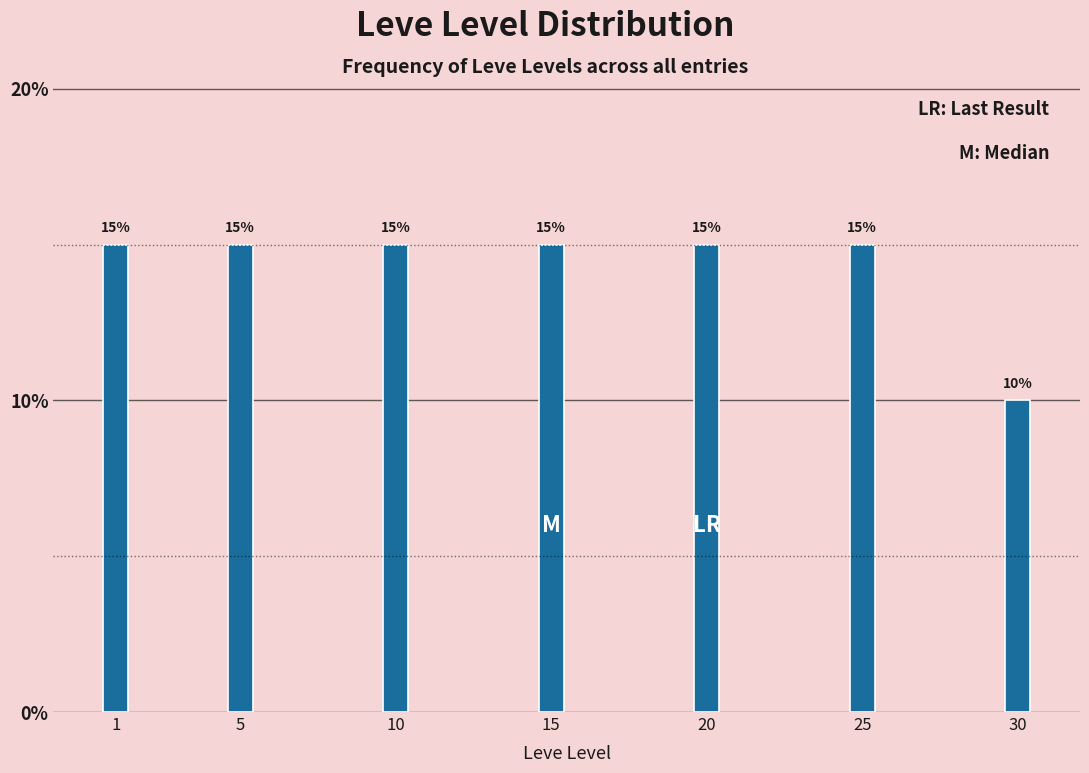

Reading left to right, transcribe all the data shown in this chart.

1=15	5=15	10=15	15=15	20=15	25=15	30=10